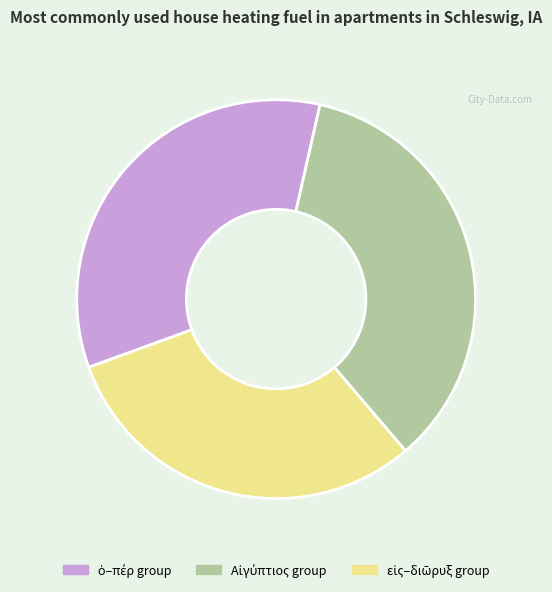

Is there any slice that represents more than half of the pie?

No